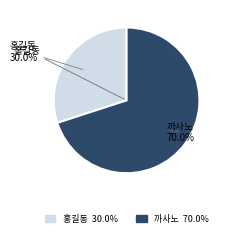

Rank the categories by value from lowest to highest.

홍길동, 까사노